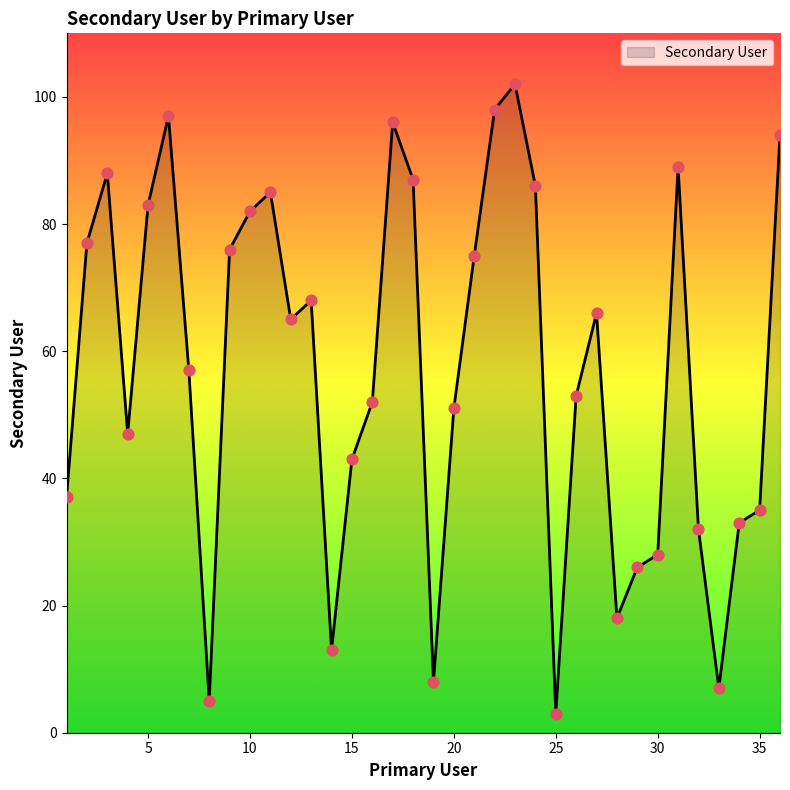

What is the smallest value displayed?

3